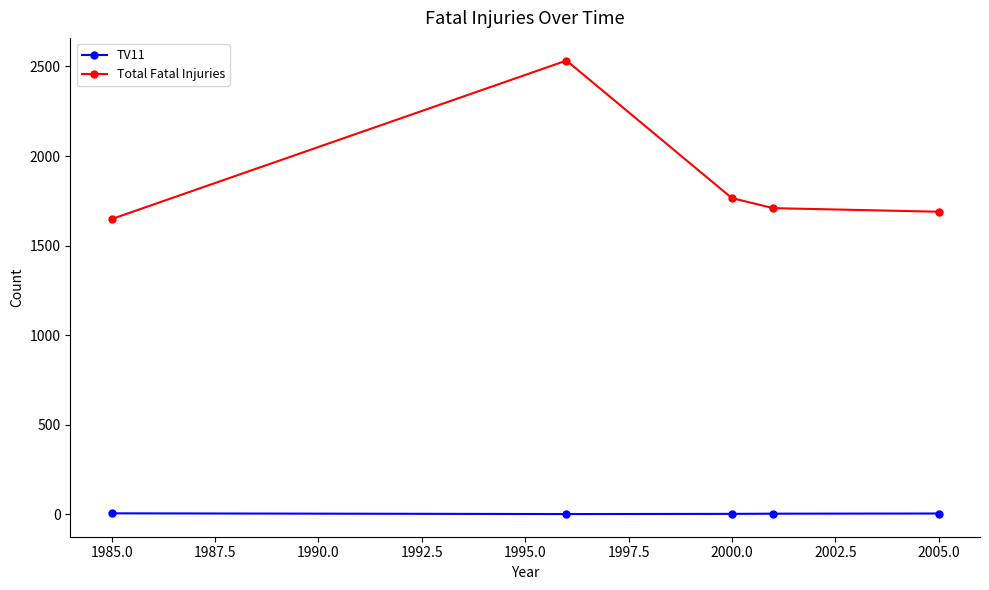

Which series has the largest total across all categories?

Total Fatal Injuries